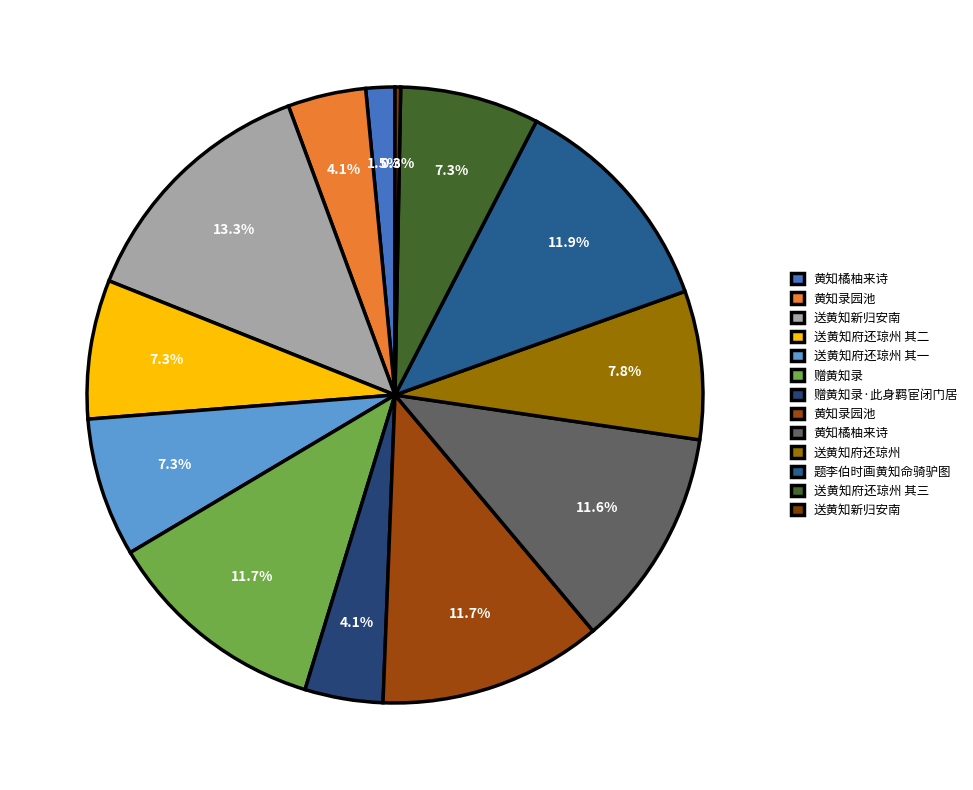

Rank the categories by value from highest to lowest.

送黄知新归安南, 题李伯时画黄知命骑驴图, 赠黄知录, 黄知录园池, 黄知橘柚来诗, 送黄知府还琼州, 送黄知府还琼州 其三, 送黄知府还琼州 其二, 送黄知府还琼州 其一, 黄知录园池, 赠黄知录·此身羁宦闭门居, 黄知橘柚来诗, 送黄知新归安南